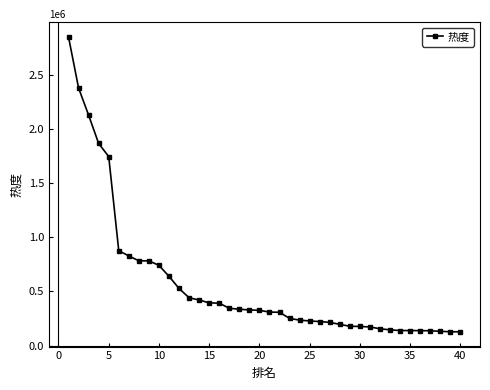

What is the greatest value displayed?

2851915